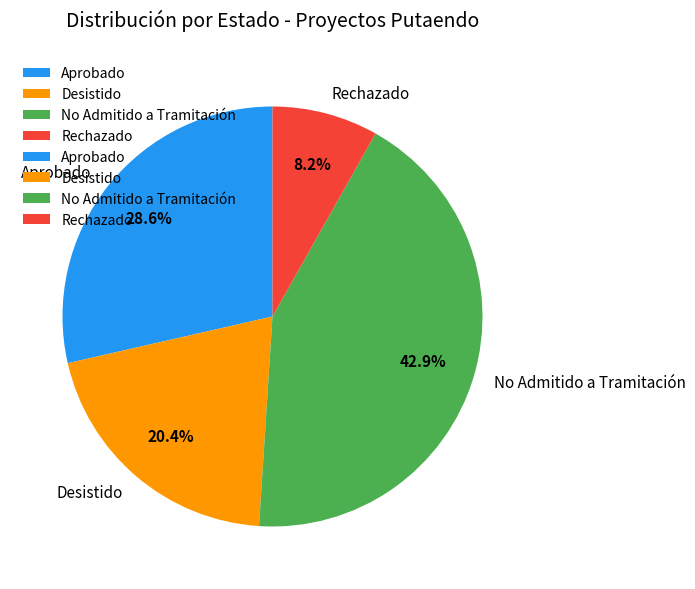

Combined, what portion of the pie is Desistido and Aprobado?

49.0%